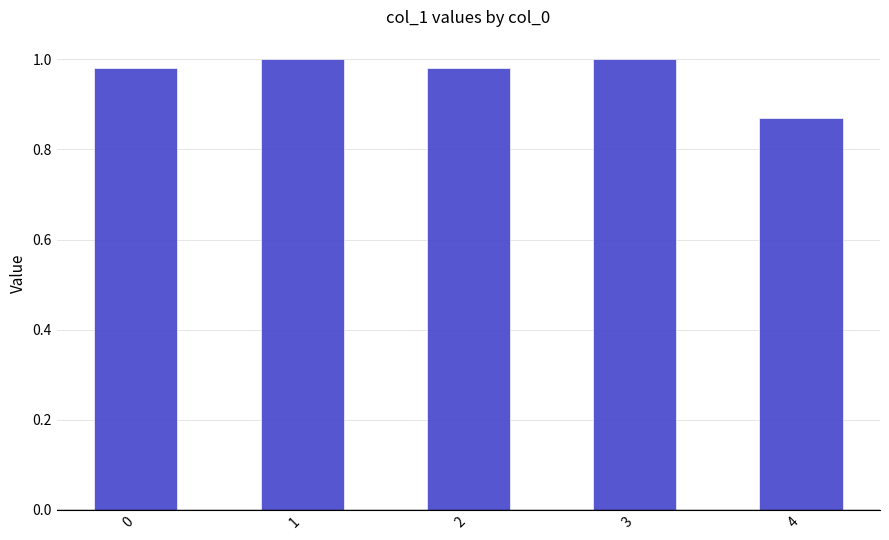

Which category has the lowest value across all series?

4